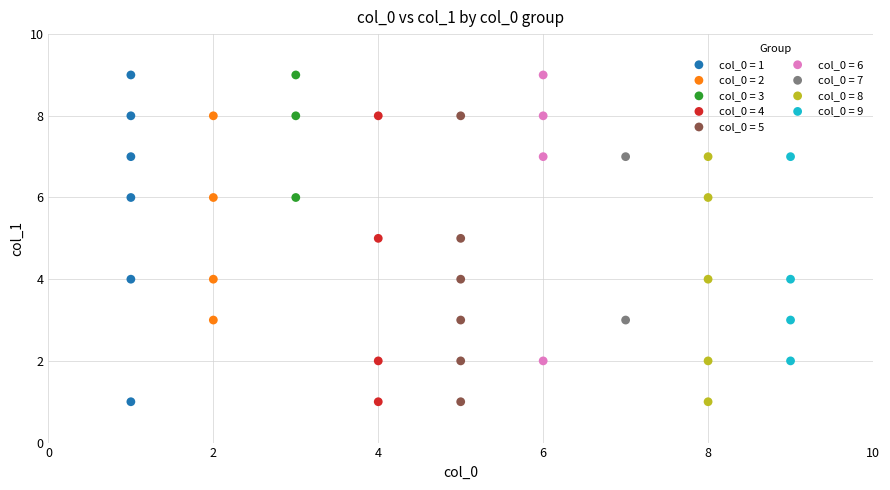

Which series has the largest Y range (max minus min)?

col_0 = 1